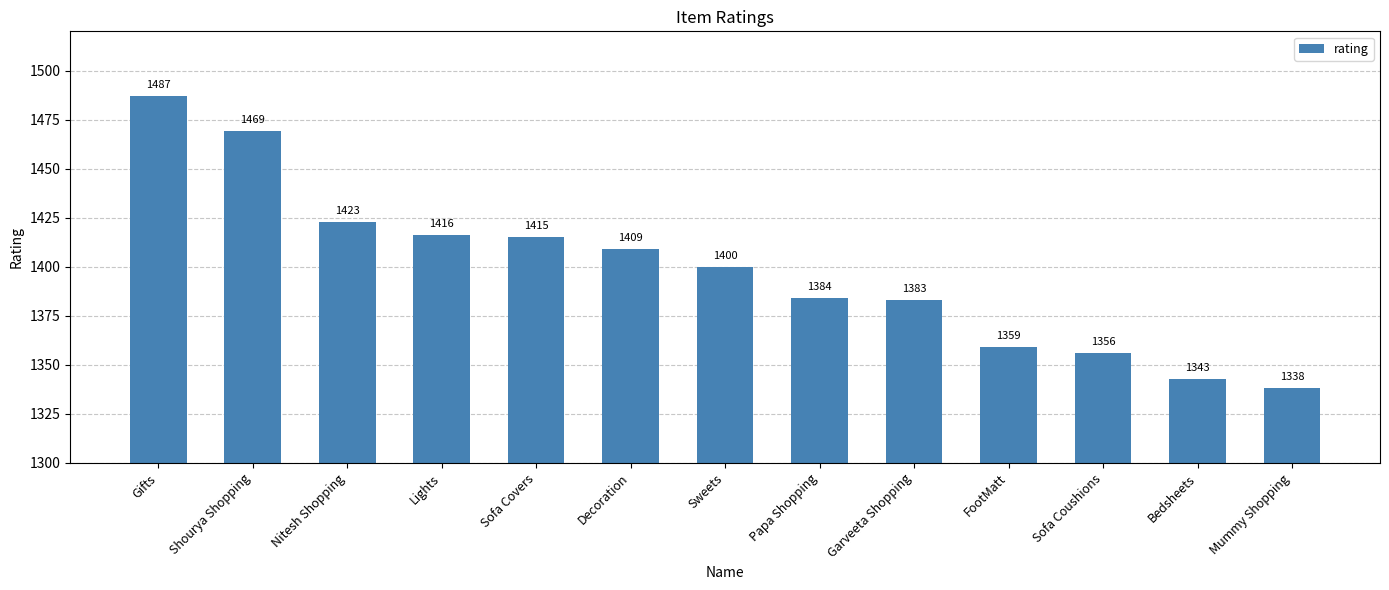

What is the sum of the values at Nitesh Shopping and Sweets?

2823